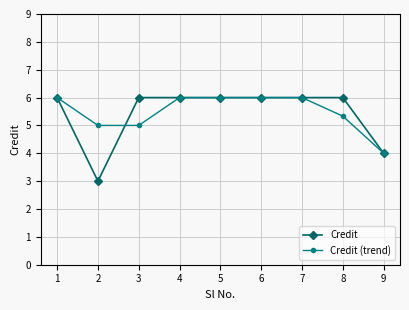

True or false: Credit and Credit (trend) cross at least once.

True